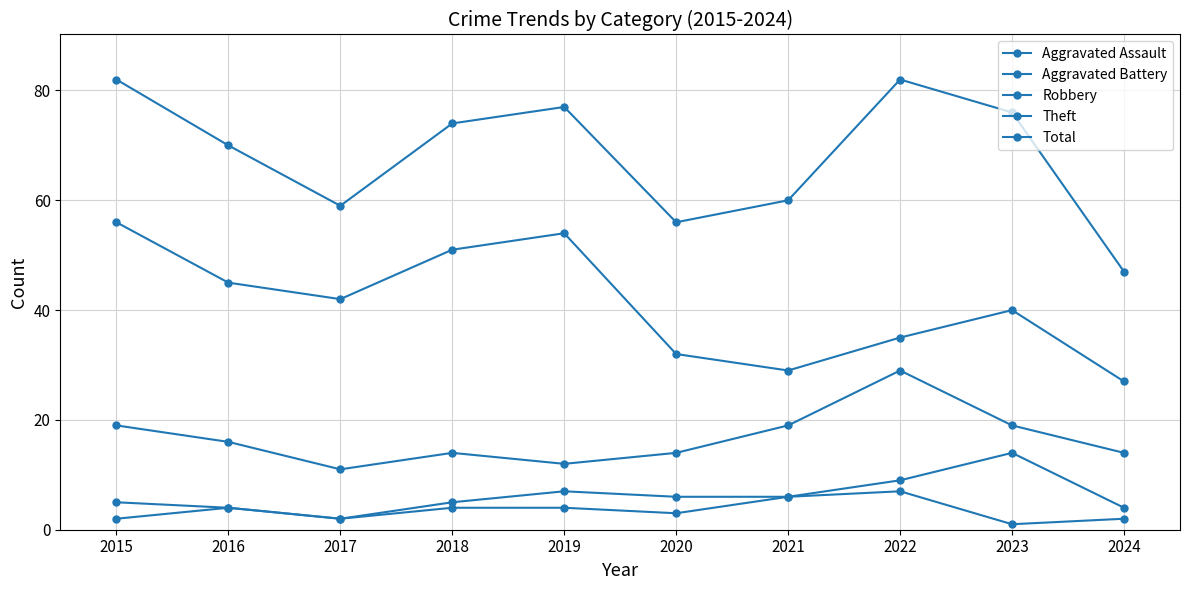

How many lines are shown in the chart?

5